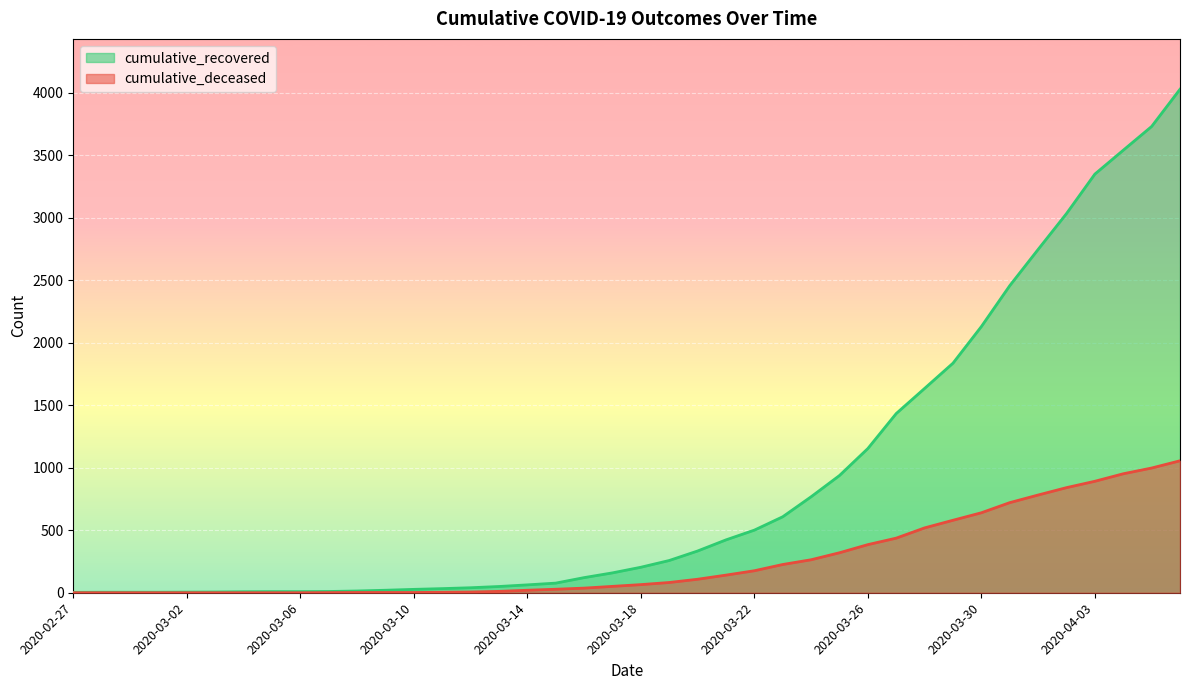

What is the spread (max minus min) of values at 2020-04-06?

2973